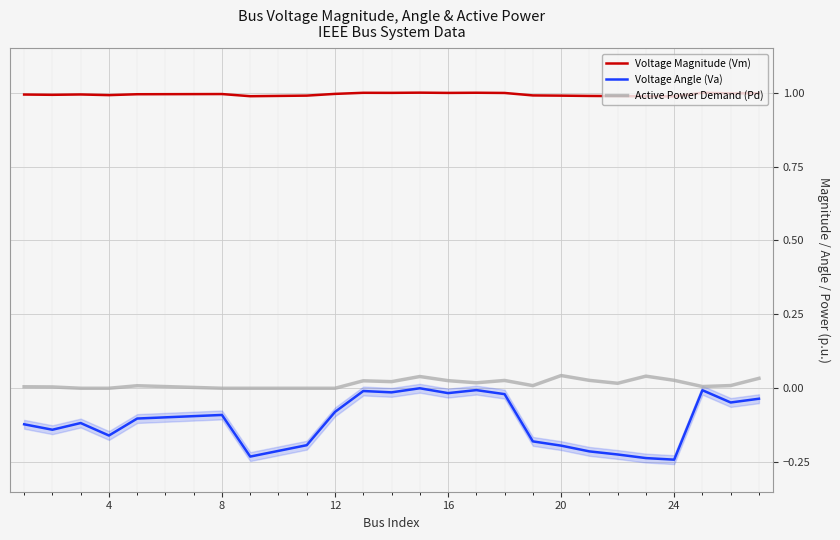

The Voltage Angle (Va) series shows -0.3 at 20. True or false?

False